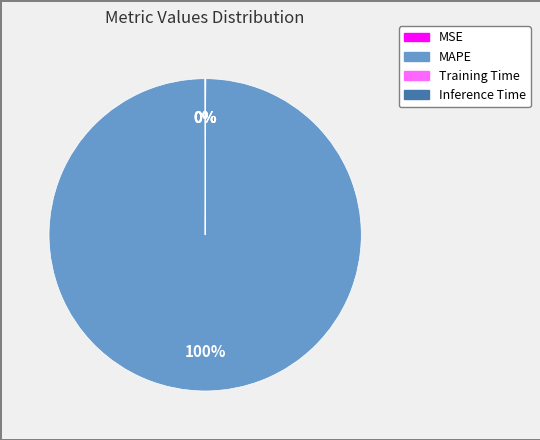

To the nearest percent, what portion does MAPE represent?

100%